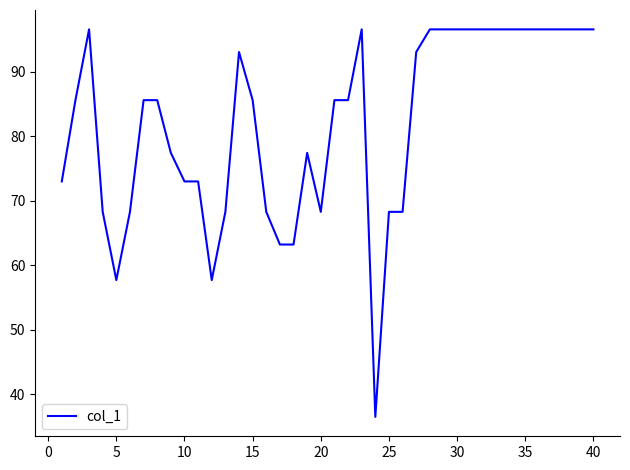

What is the difference between the maximum and minimum values?

60.1